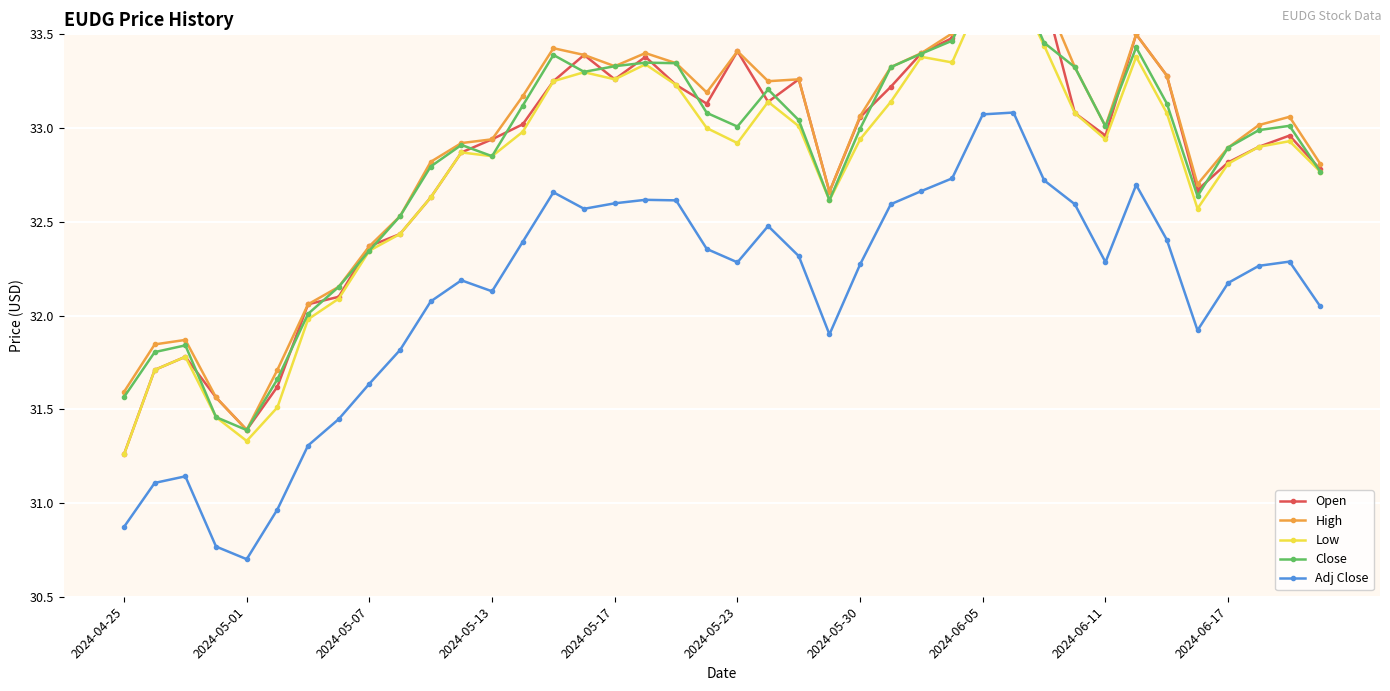

How many interior local peaks does the Adj Close series have?

8